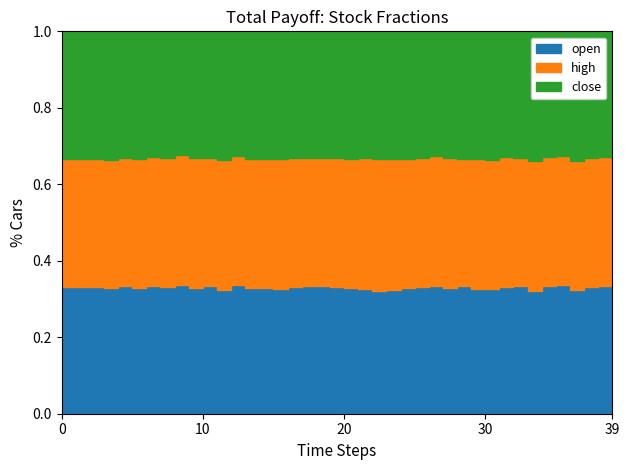

How many times do close and open cross each other?

16